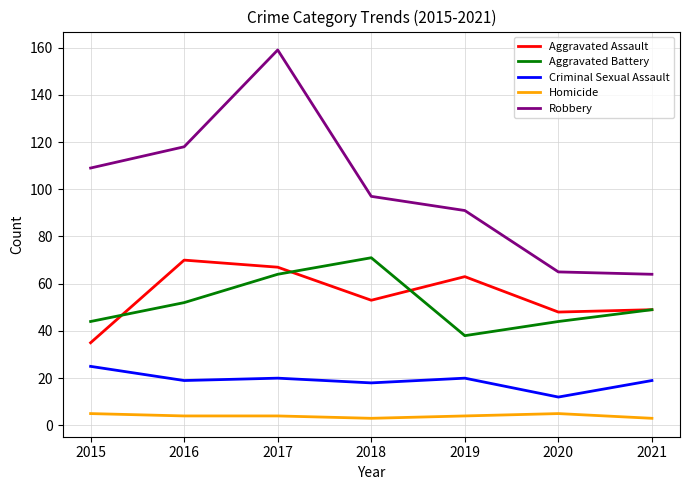

What are all the series names shown in the legend?

Aggravated Assault, Aggravated Battery, Criminal Sexual Assault, Homicide, Robbery